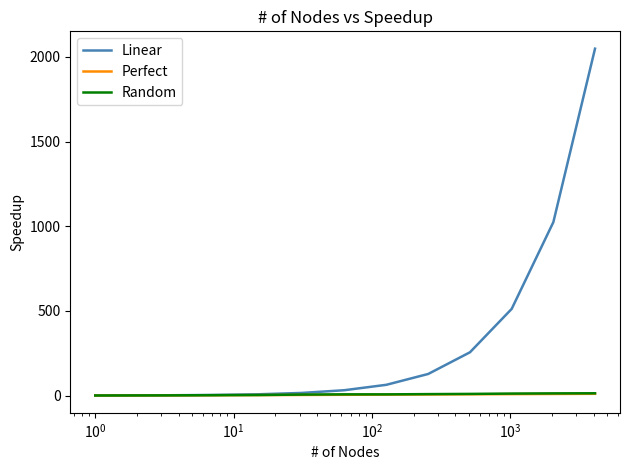

Which series has the largest total across all categories?

Linear